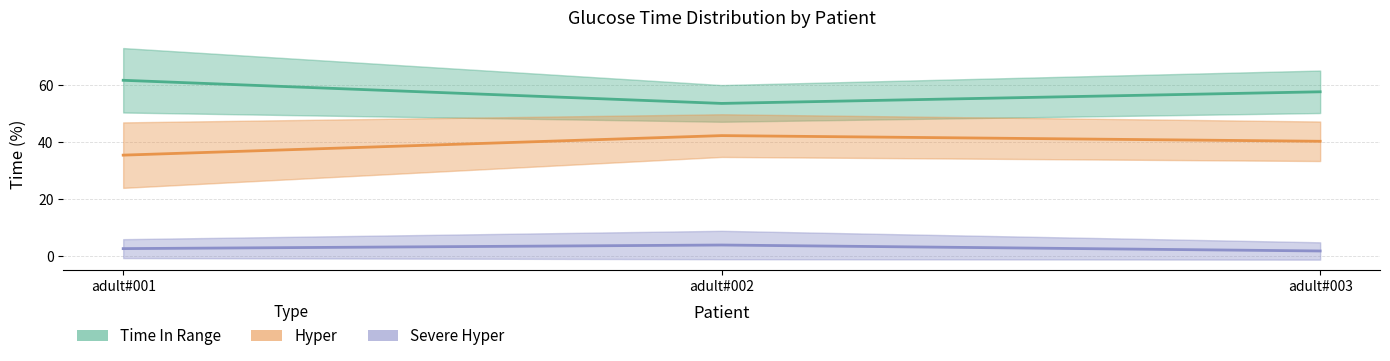

Does the chart have visible grid lines?

Yes